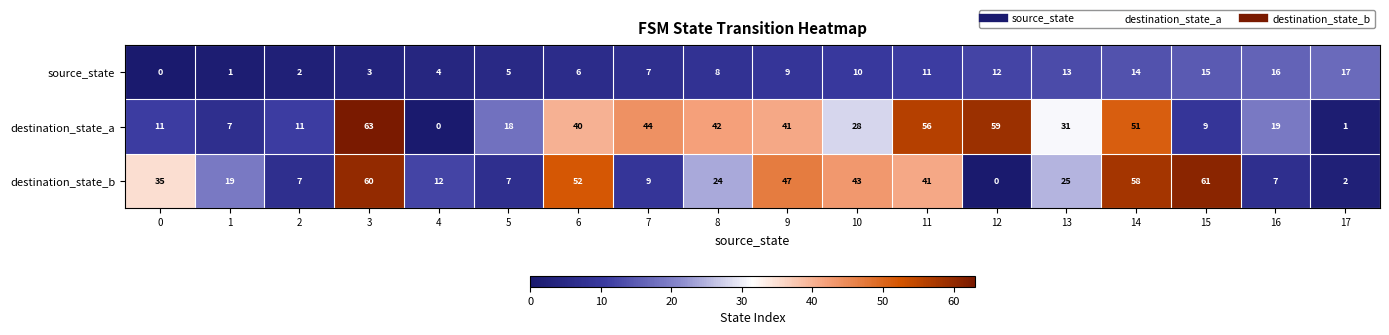

At 10, list the series in order from largest to smallest.

destination_state_b, destination_state_a, source_state